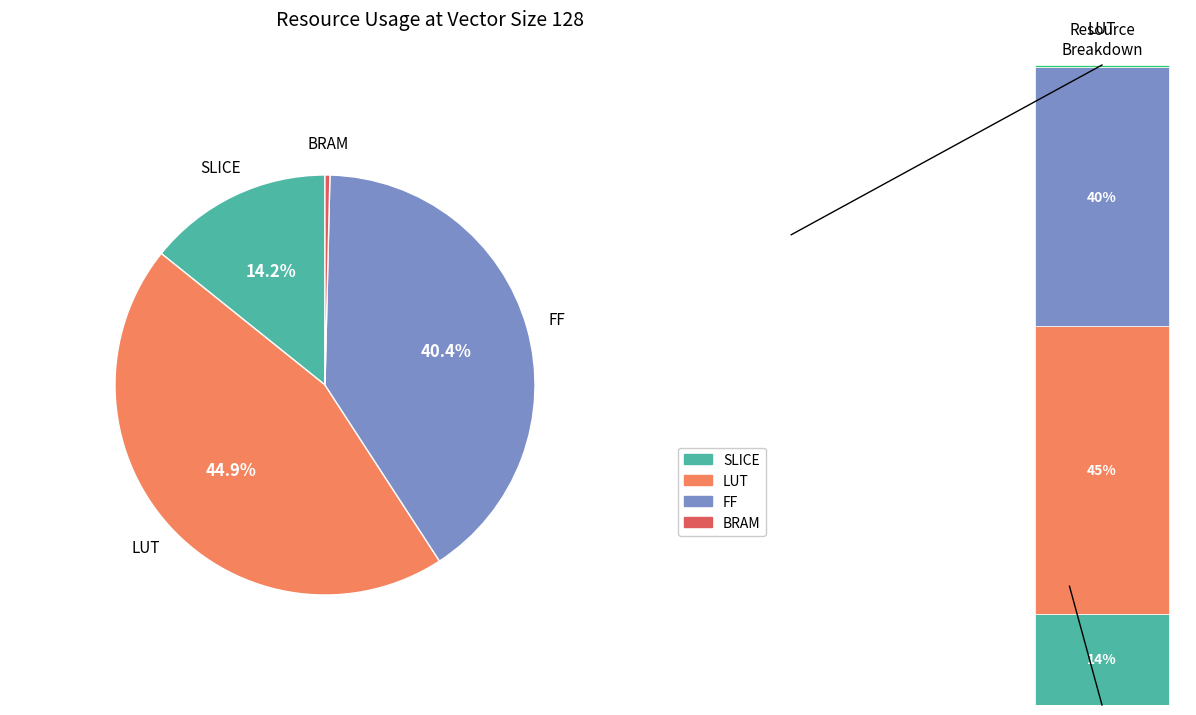

What is the largest slice in the pie chart?

LUT